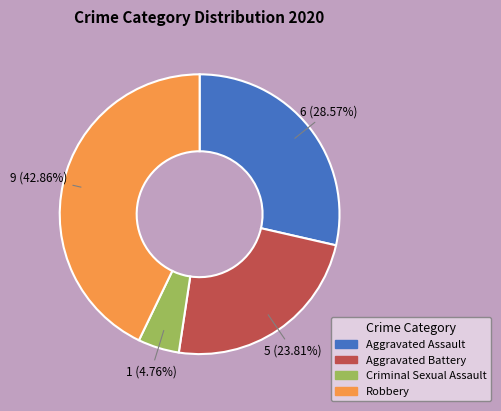

Is there a majority slice in this chart?

No